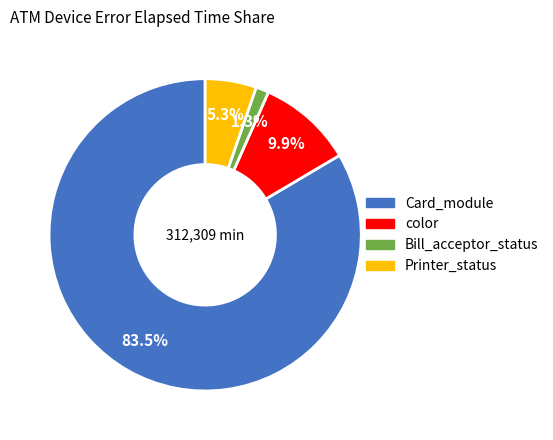

Does any single category account for the majority?

Yes